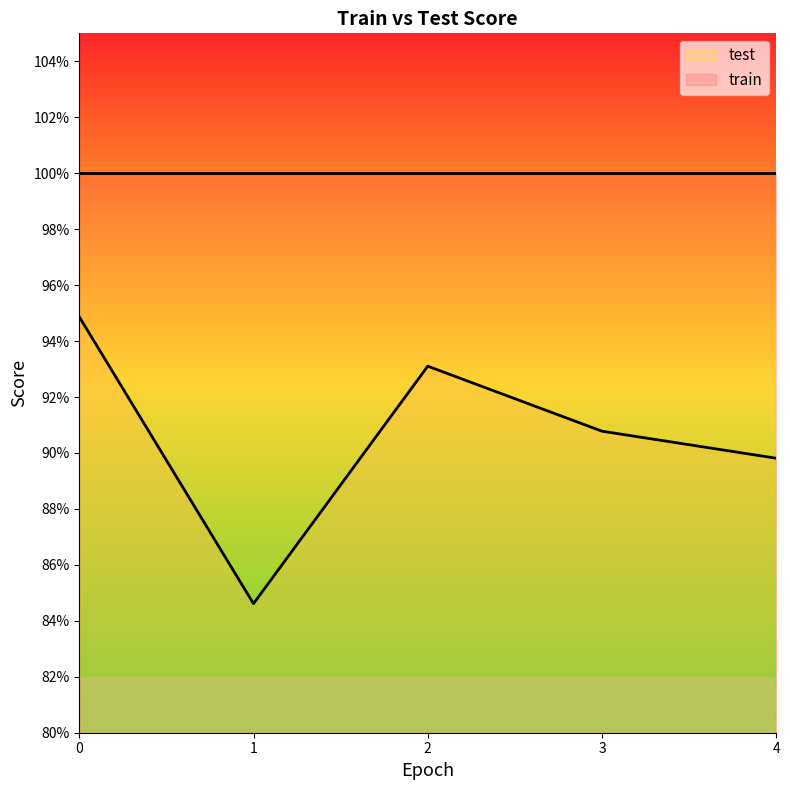

True or false: the data shows 0.9 at 4.

True